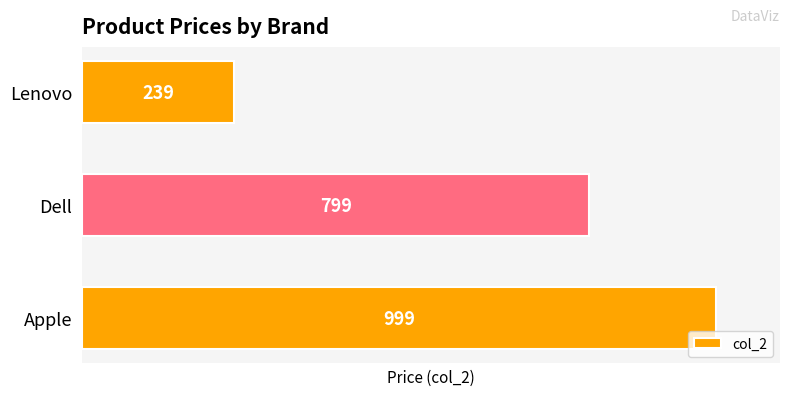

Approximately how many times larger is the value at Dell compared to Apple?

0.8